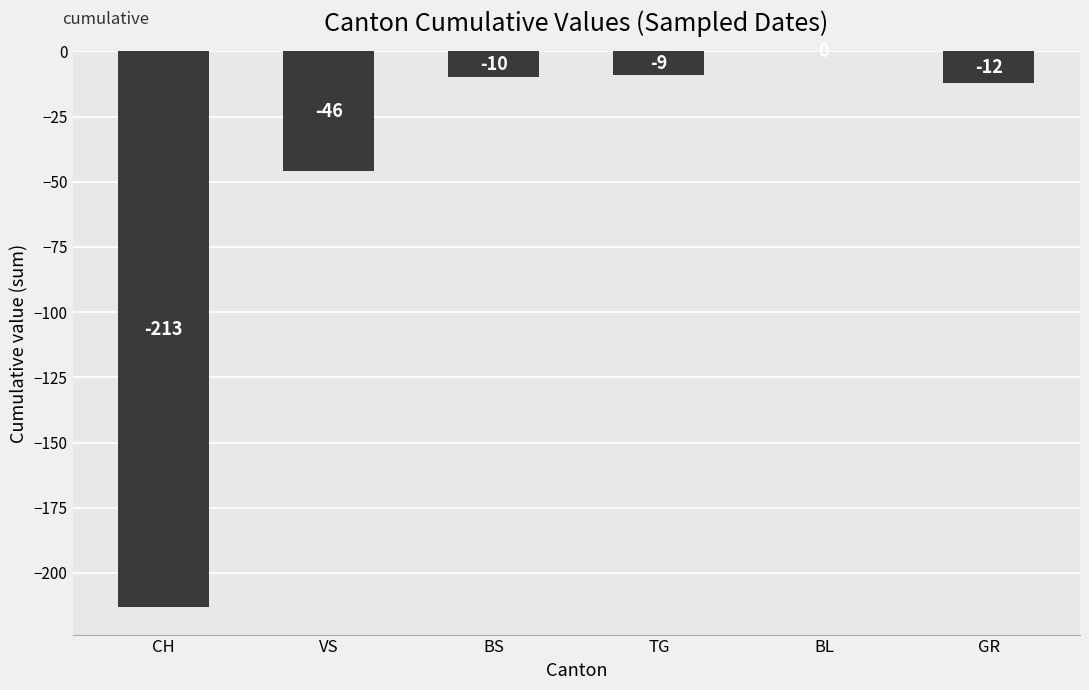

How many categories are shown in the chart?

6